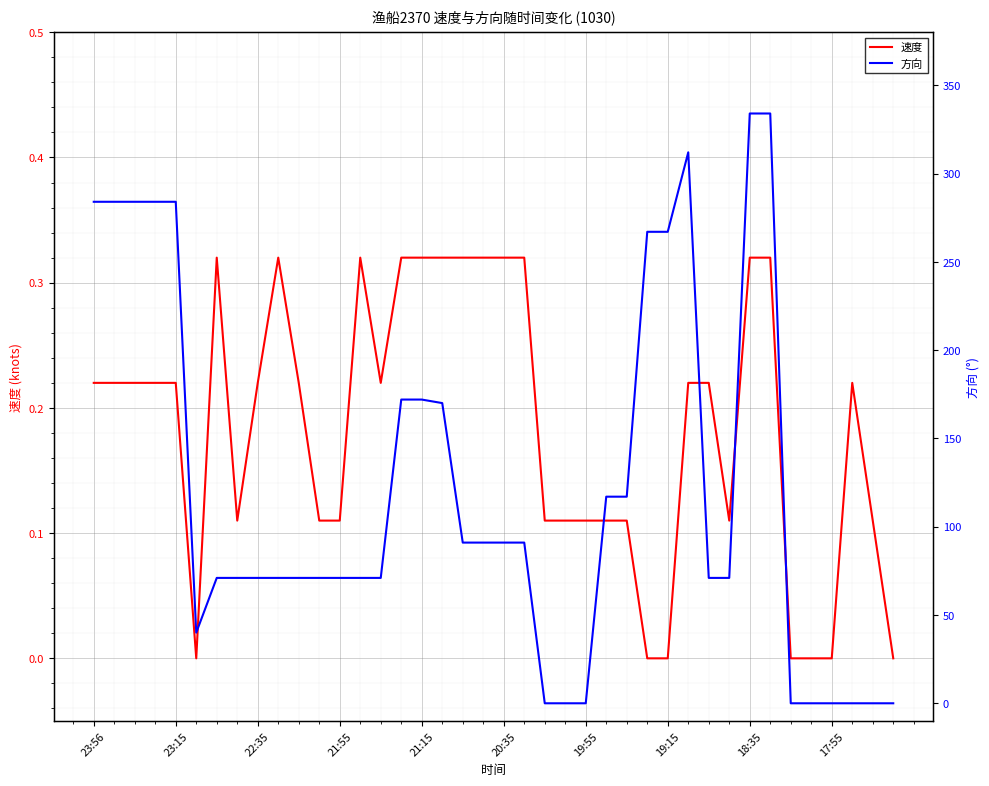

The value of 速度 at 17:55 is -0.1. True or false?

False